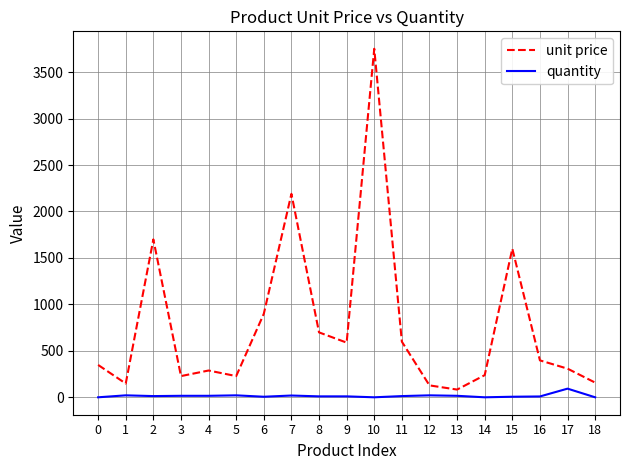

Which series has the largest total across all categories?

unit price